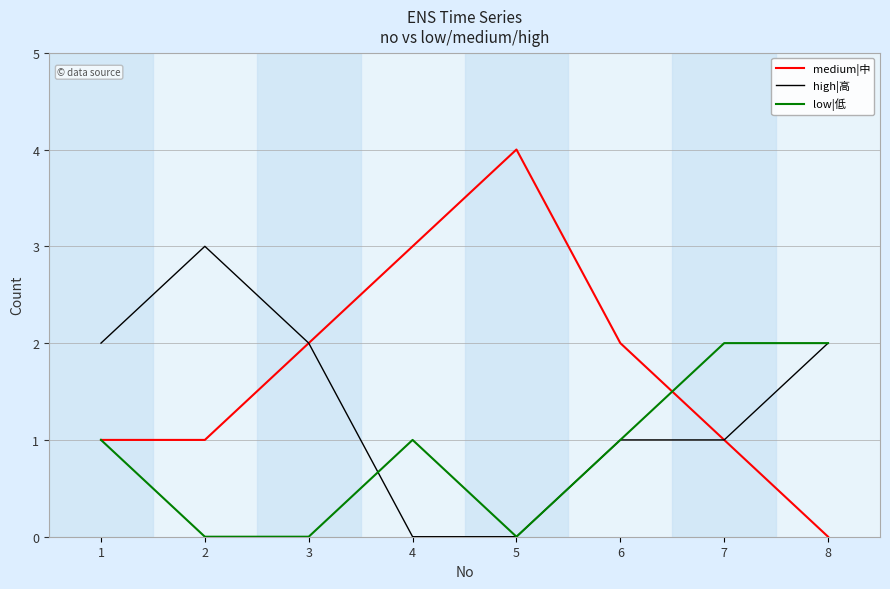

Which category has the lowest value in the medium|中 series?

8